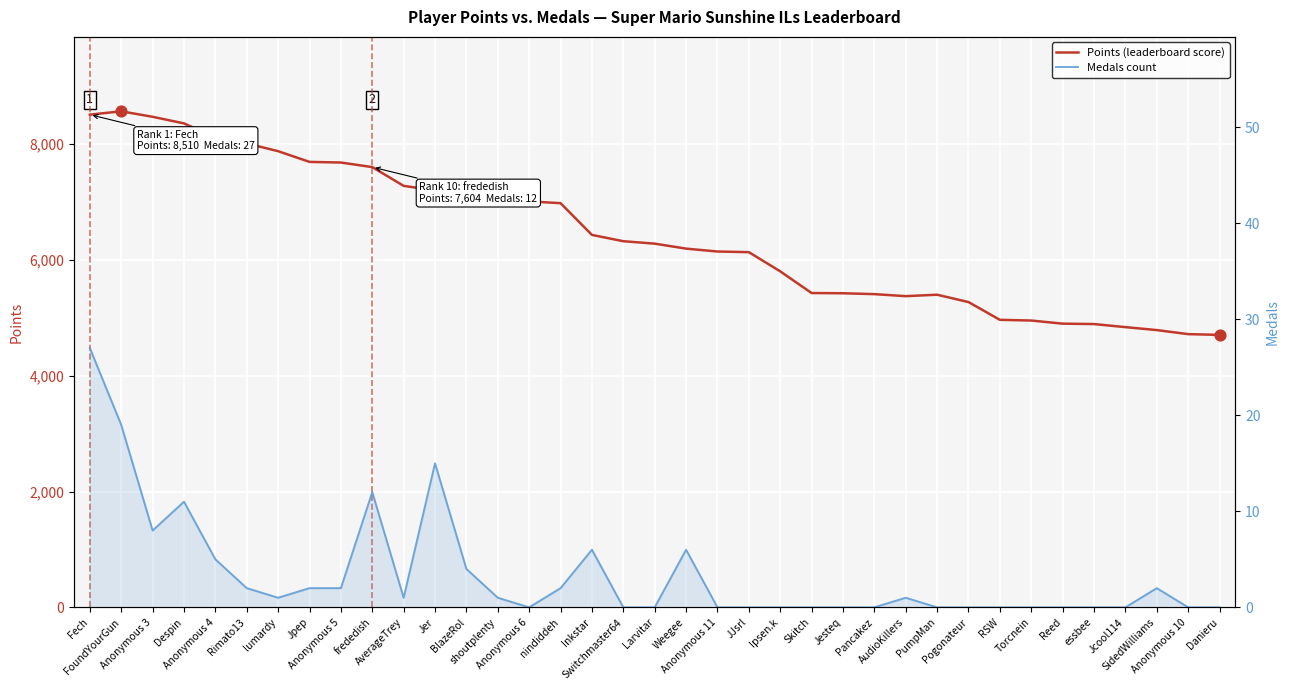

At which category is the sum across all series the highest?

FoundYourGun